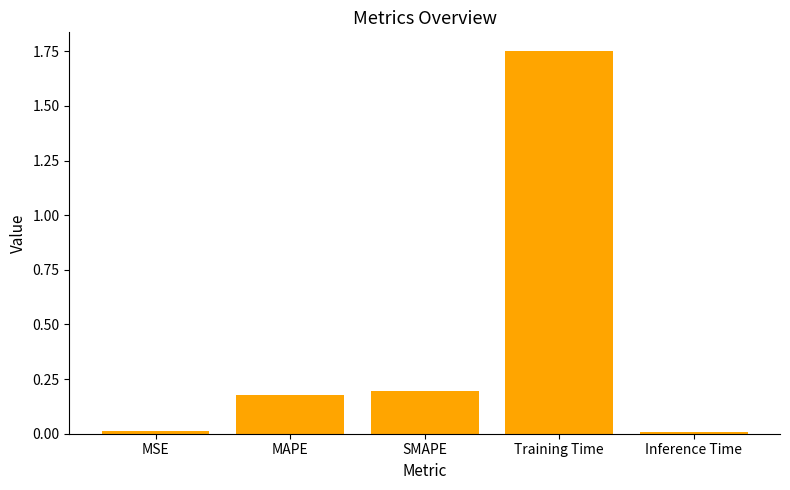

Which category has the highest value across all series?

Training Time